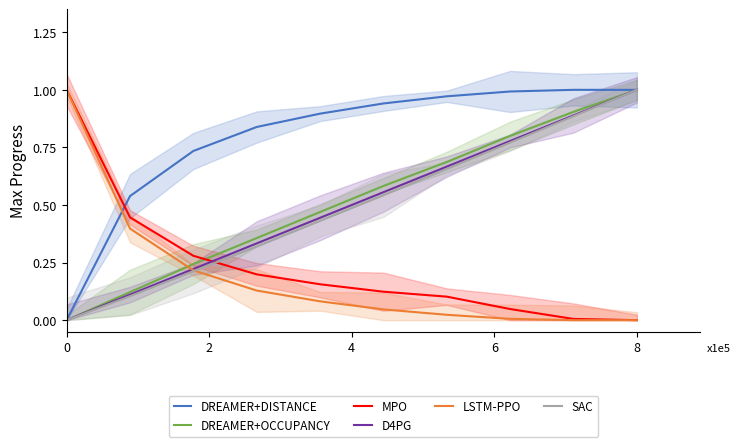

In DREAMER+DISTANCE, how many points are higher than both neighbors (excluding endpoints)?

1